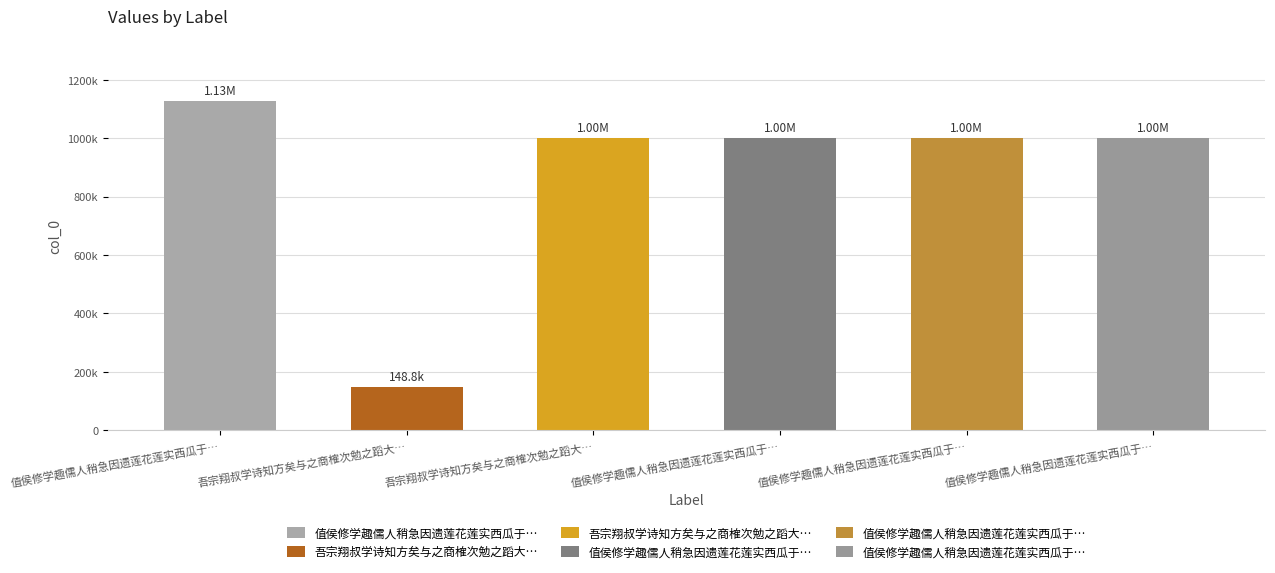

List the labels in order of value, largest first.

值侯修学趣儒人稍急因遗莲花莲实西瓜于吾宗翔叔作诗以勉之, 吾宗翔叔学诗知方矣与之商榷次勉之蹈大方焉, 值侯修学趣儒人稍急因遗莲花莲实西瓜于吾宗翔叔作诗以勉之 其一, 值侯修学趣儒人稍急因遗莲花莲实西瓜于吾宗翔叔作诗以勉之 其二, 值侯修学趣儒人稍急因遗莲花莲实西瓜于吾宗翔叔作诗以勉之 其三, 吾宗翔叔学诗知方矣与之商榷次勉之蹈大方焉